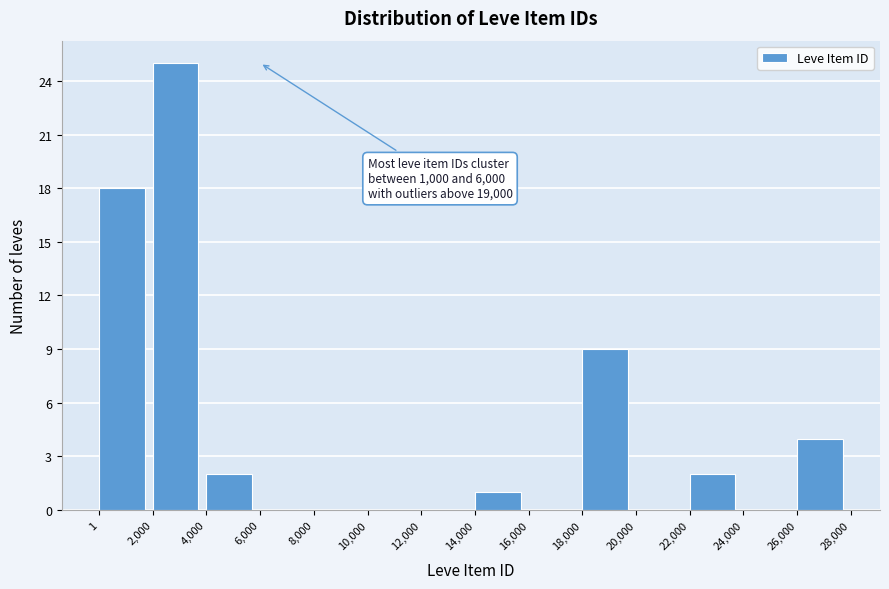

Over which range of the x-axis is the bar tallest?

2,000 to 4,000